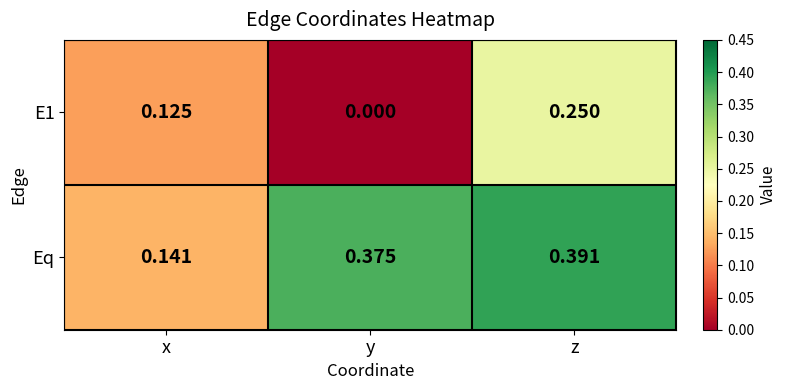

How many categories are shown in the chart?

3